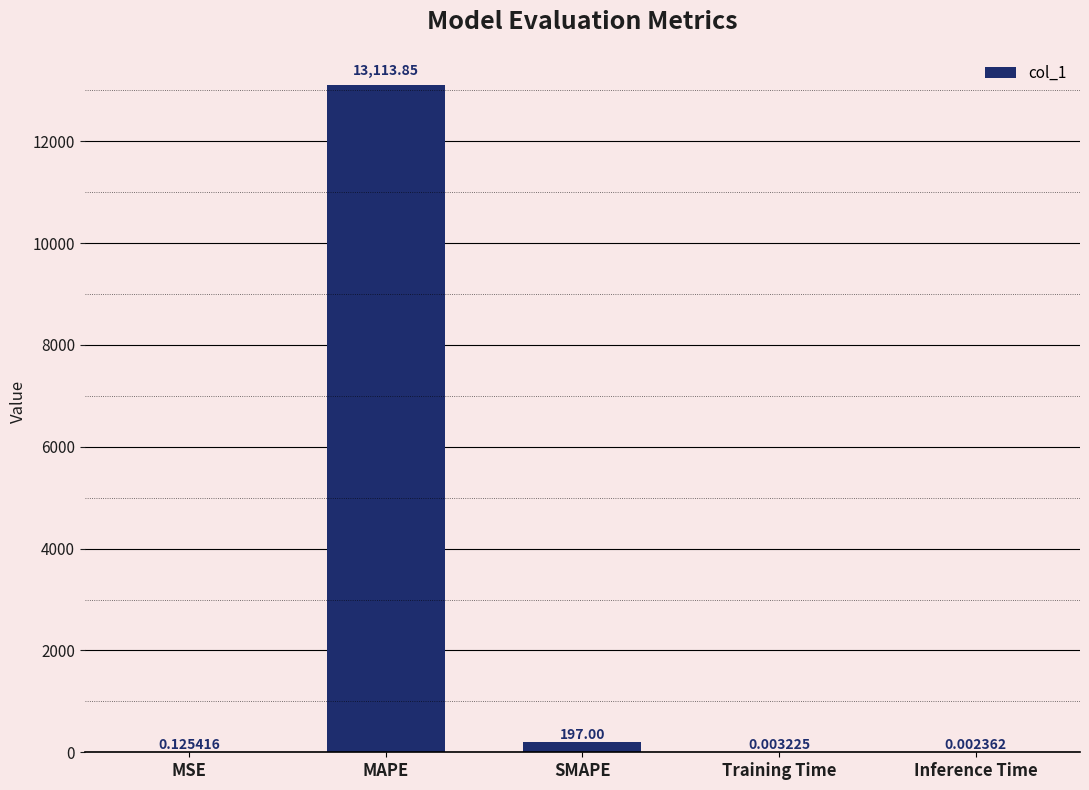

What is the approximate value at MAPE?

13113.8